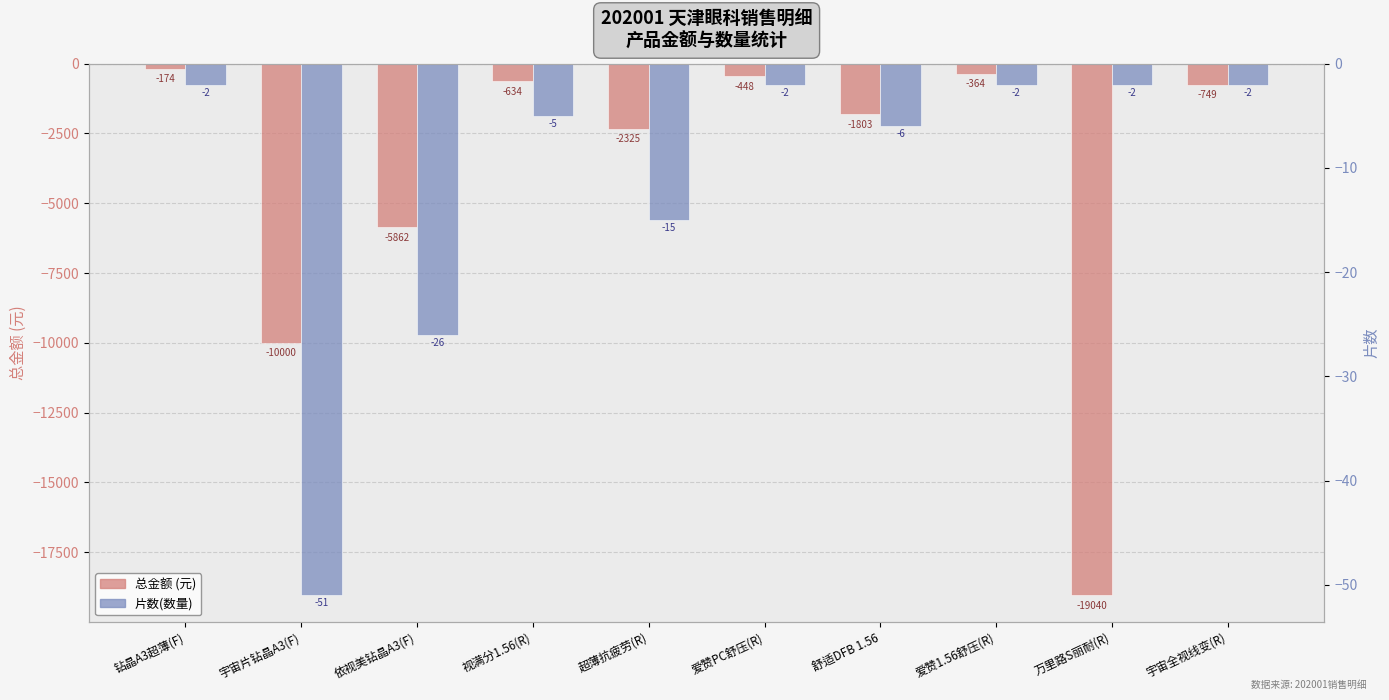

At how many categories does at least one series exceed -5936?

10